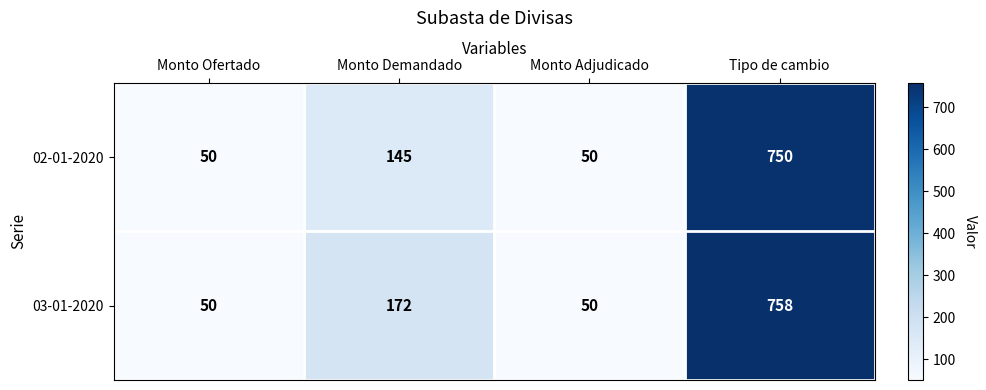

Rank the series by their maximum value, from highest to lowest.

03-01-2020, 02-01-2020